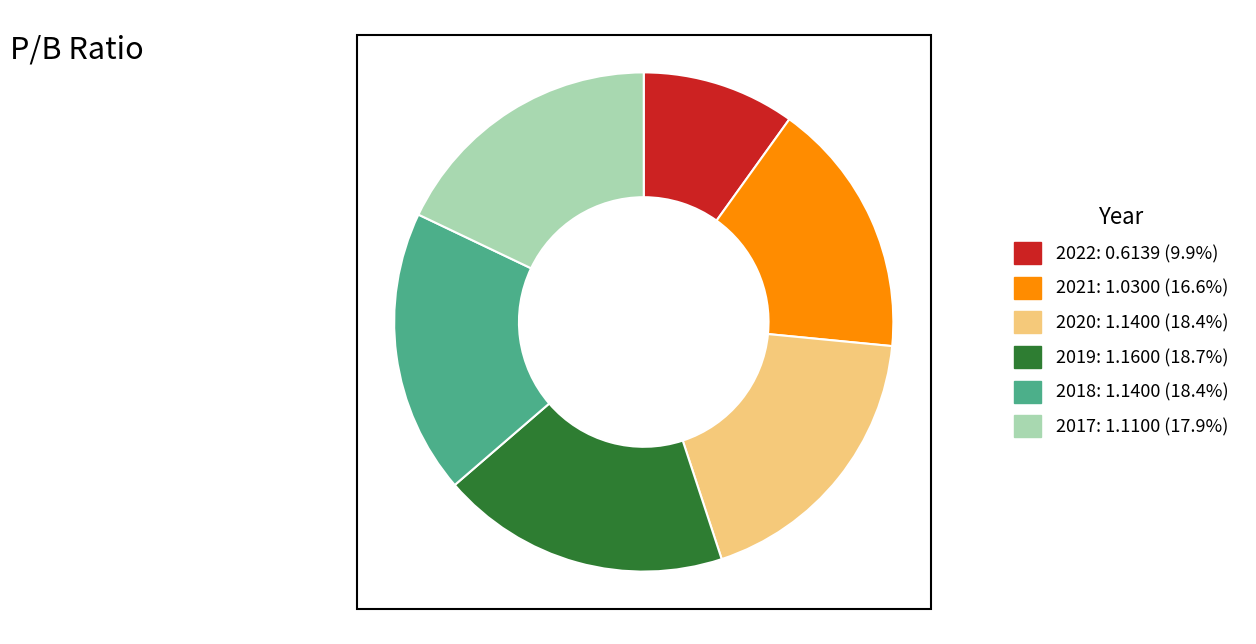

Count the number of slices in the pie.

6